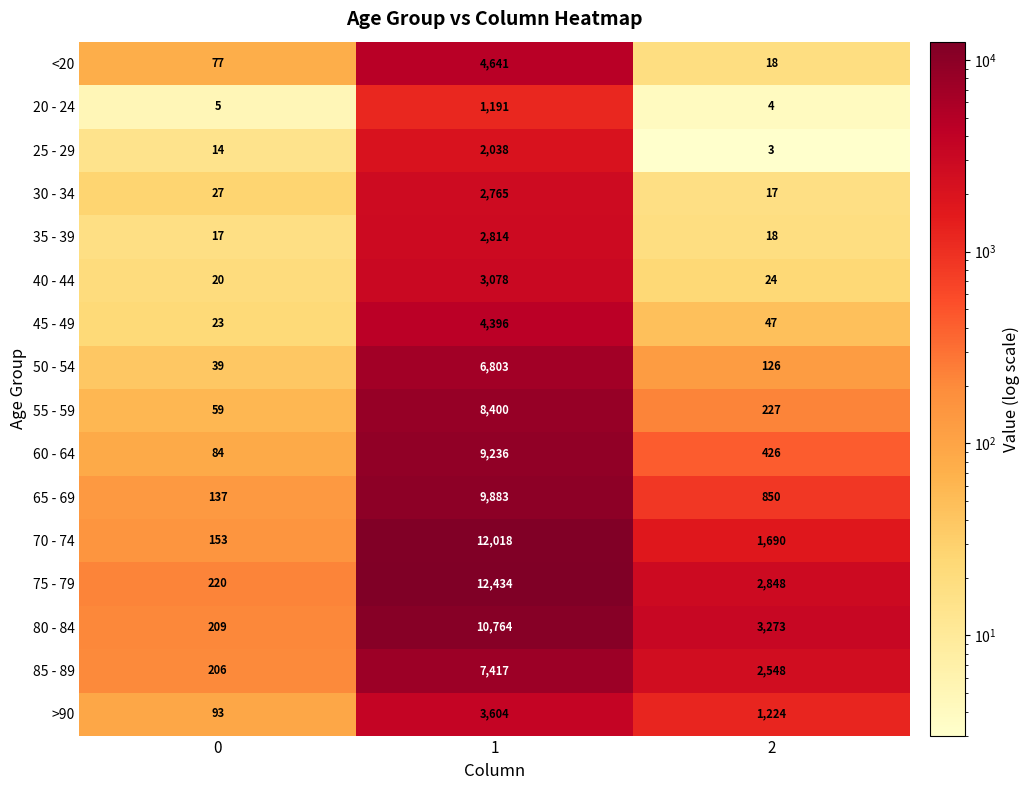

What is the total value across all series at 1?

101482